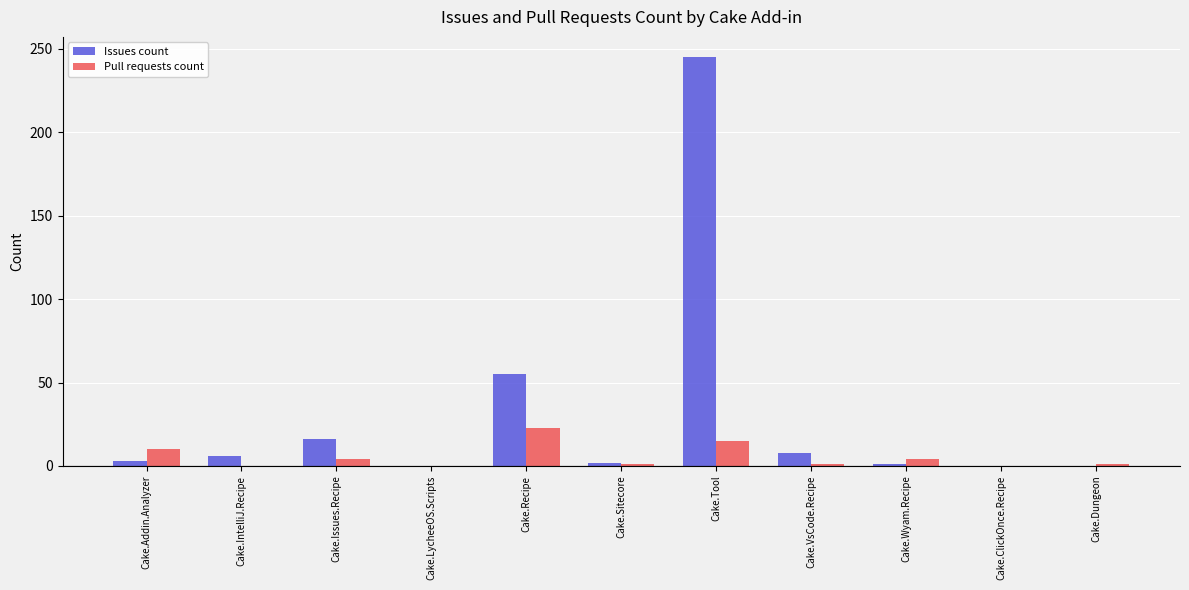

Which series has the largest total across all categories?

Issues count